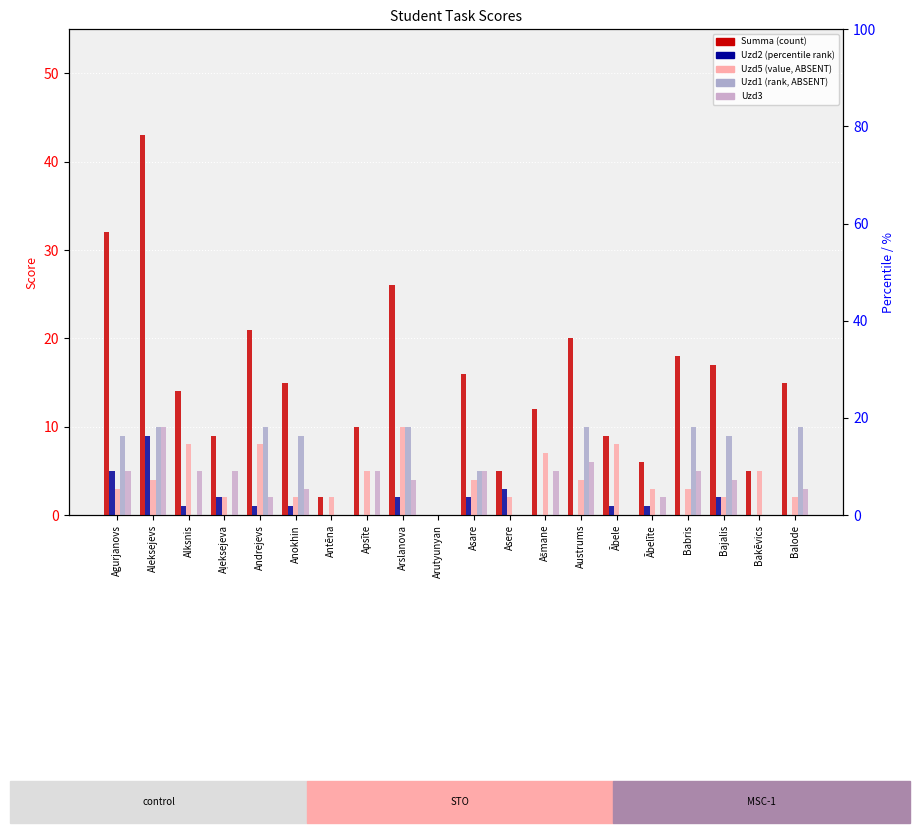

What is the difference between the second highest and minimum values in the Uzd2 series?

5